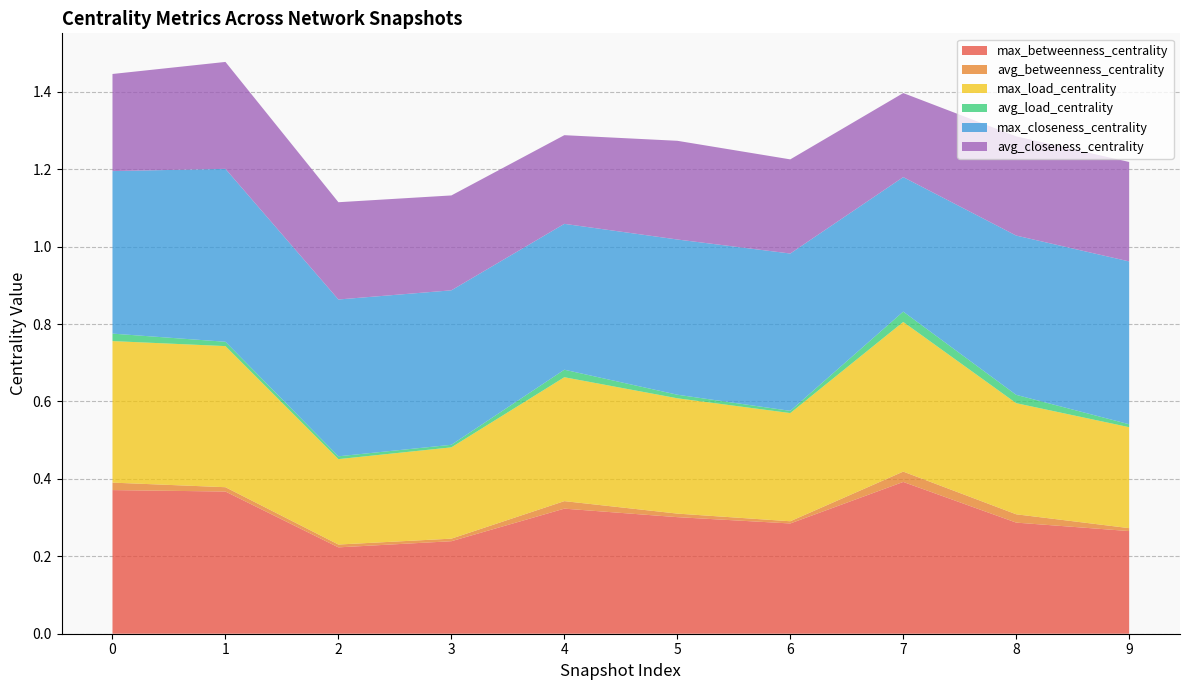

Reading left to right, list all the values displayed in this chart.

max_betweenness_centrality: 0=0.4	1=0.4	2=0.2	3=0.2	4=0.3	5=0.3	6=0.3	7=0.4	8=0.3	9=0.3
avg_betweenness_centrality: 0=0.0	1=0.0	2=0.0	3=0.0	4=0.0	5=0.0	6=0.0	7=0.0	8=0.0	9=0.0
max_load_centrality: 0=0.4	1=0.4	2=0.2	3=0.2	4=0.3	5=0.3	6=0.3	7=0.4	8=0.3	9=0.3
avg_load_centrality: 0=0.0	1=0.0	2=0.0	3=0.0	4=0.0	5=0.0	6=0.0	7=0.0	8=0.0	9=0.0
max_closeness_centrality: 0=0.4	1=0.4	2=0.4	3=0.4	4=0.4	5=0.4	6=0.4	7=0.3	8=0.4	9=0.4
avg_closeness_centrality: 0=0.3	1=0.3	2=0.3	3=0.2	4=0.2	5=0.3	6=0.2	7=0.2	8=0.3	9=0.3